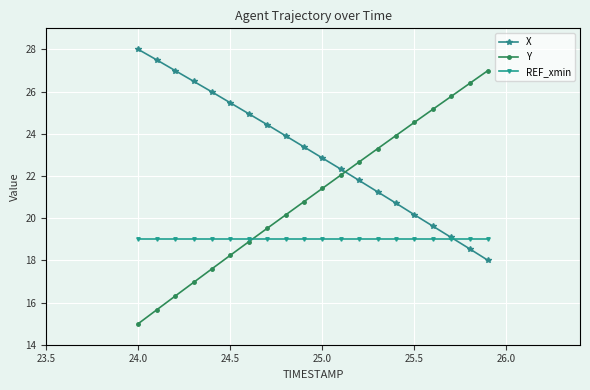

True or false: Y has more than 2 points higher than both neighbors.

False